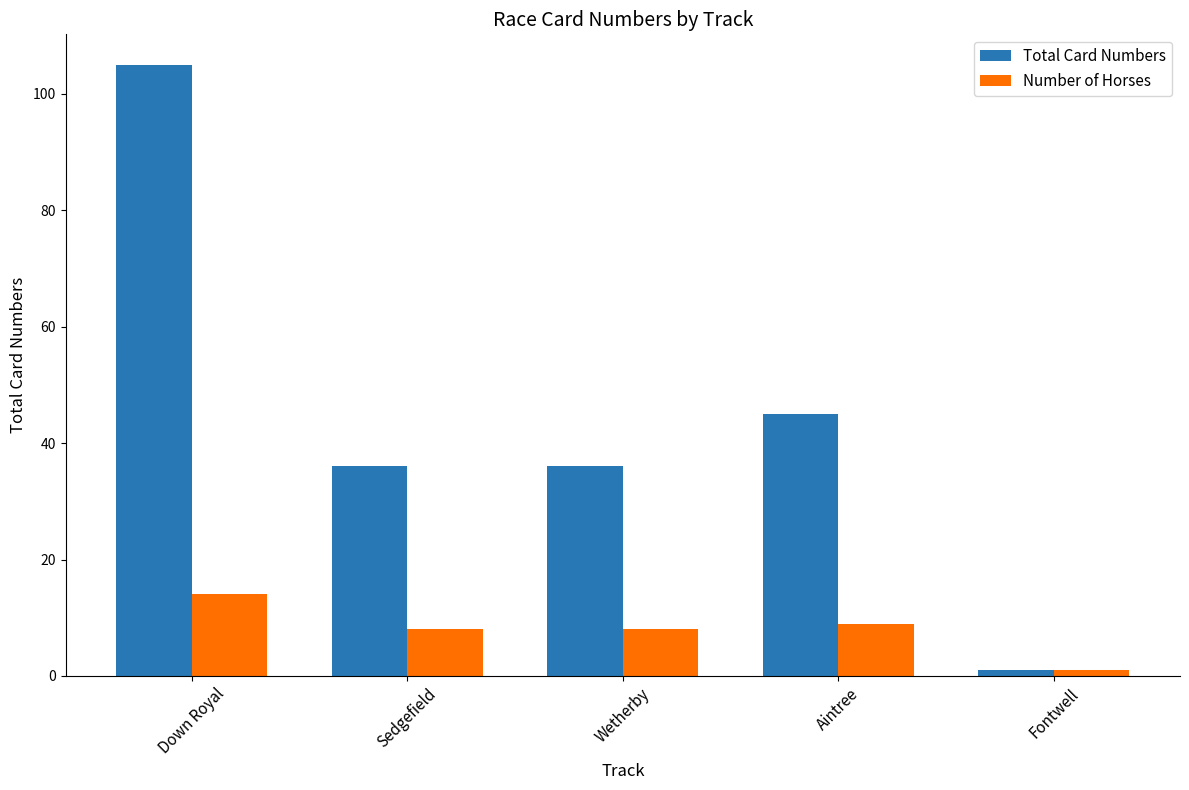

At which label does Total Card Numbers first exceed 36?

Down Royal